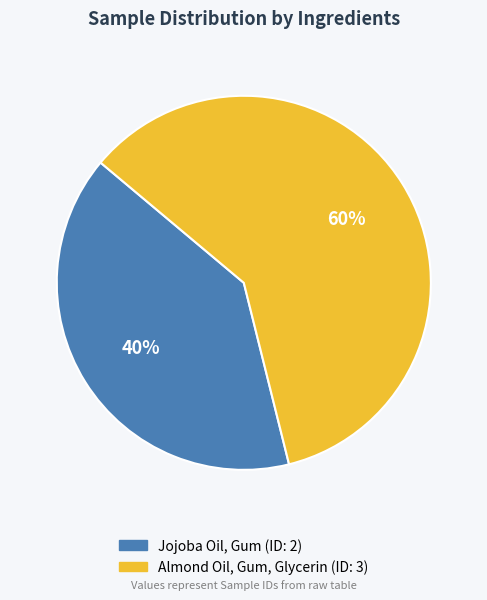

How many segments does this pie chart have?

2